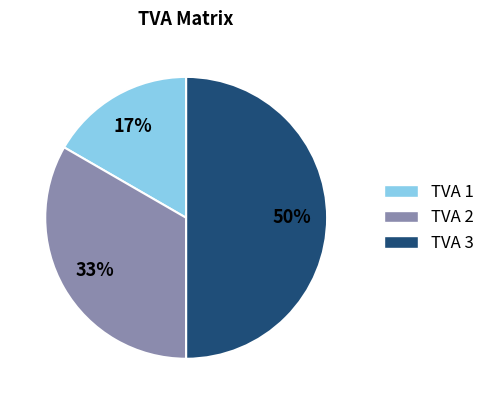

How many slices are in this pie chart?

3